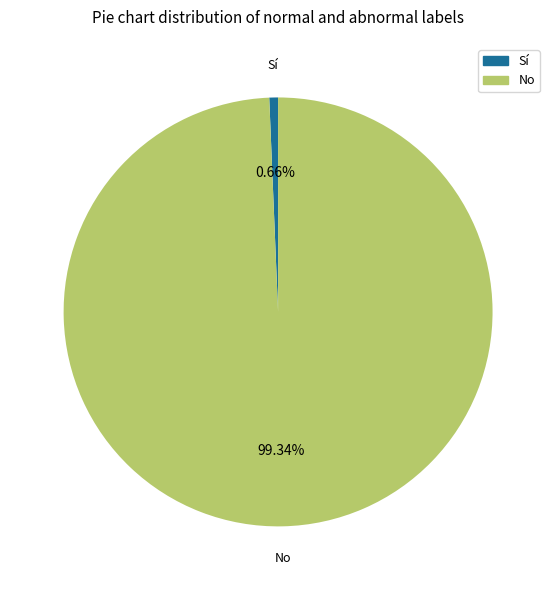

Does any single category account for the majority?

Yes